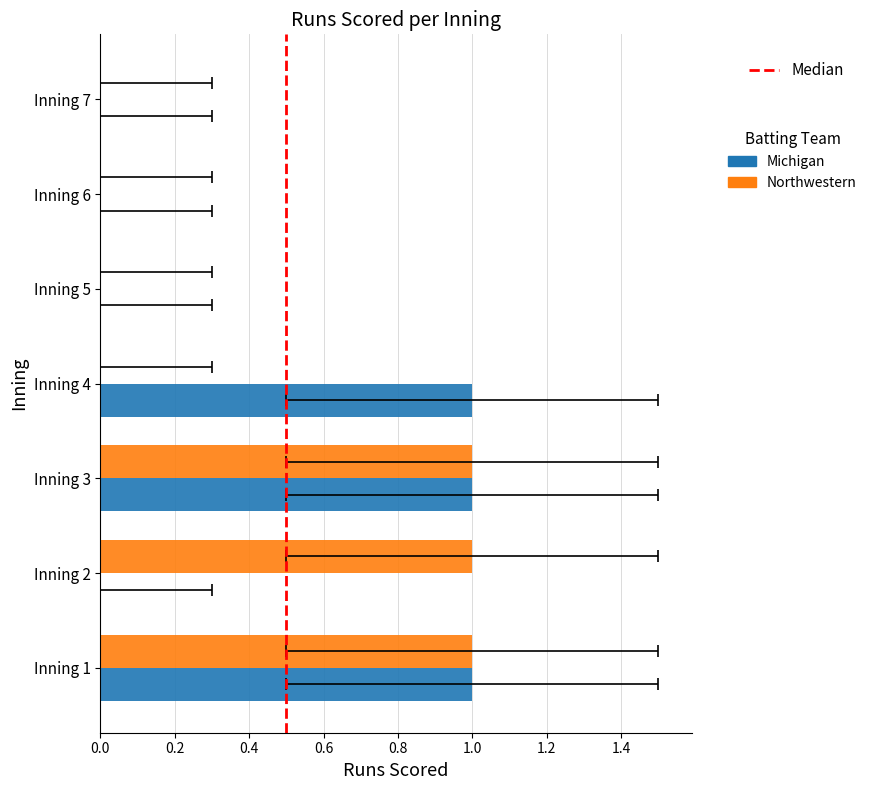

How many data points in Michigan are above 0?

3